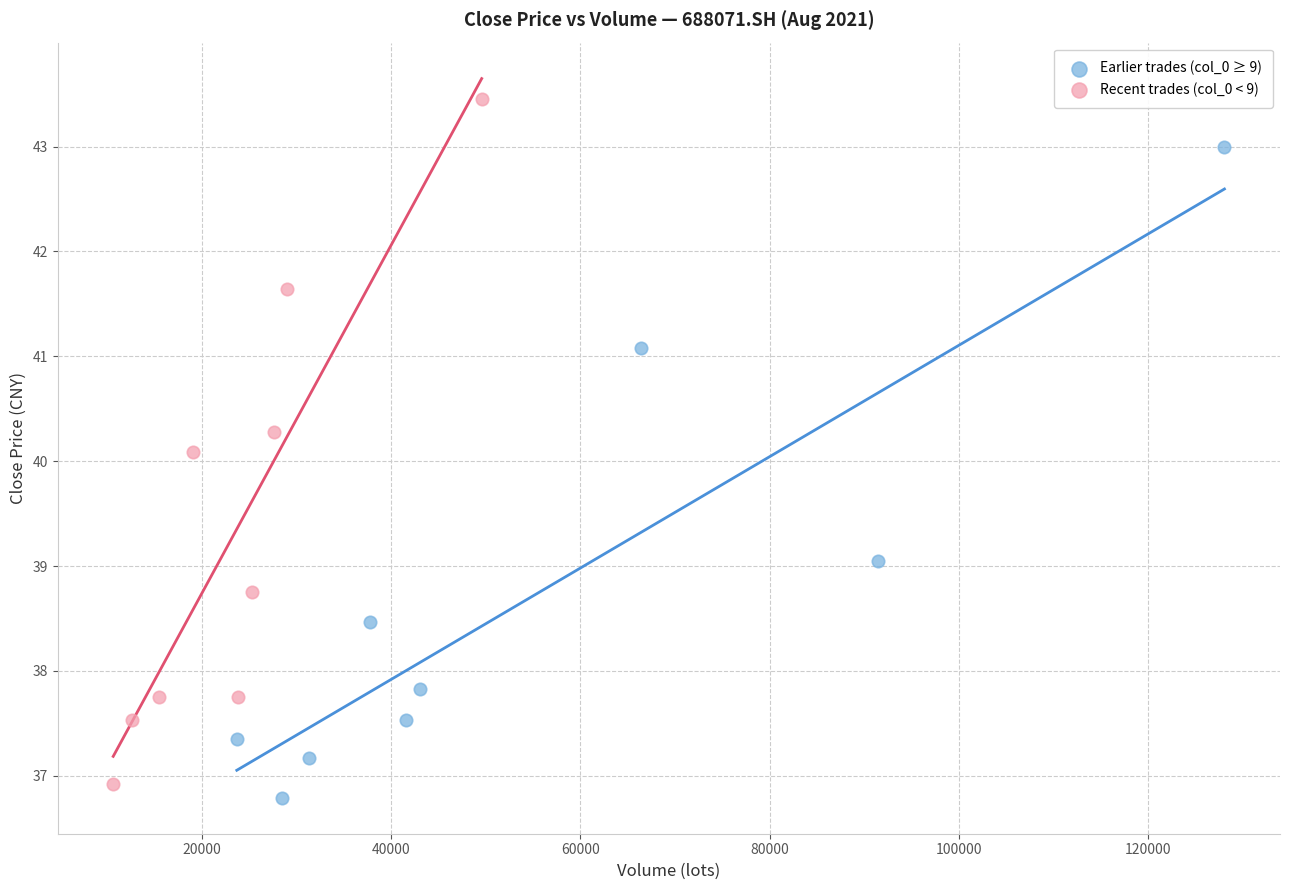

Which series reaches the maximum Y coordinate?

Recent trades (col_0 < 9)